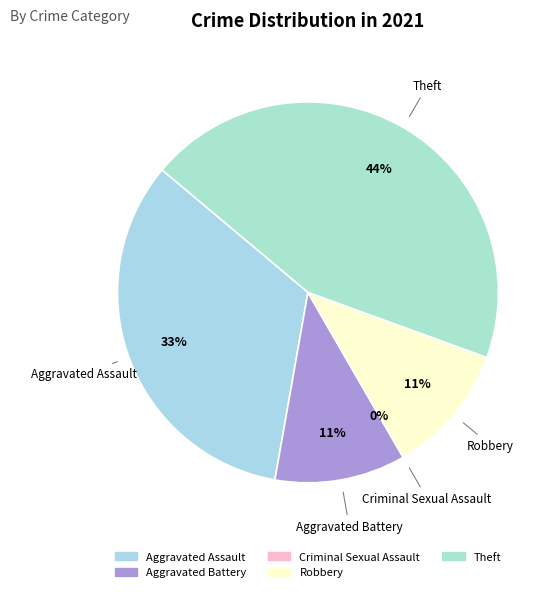

Is there a majority slice in this chart?

No